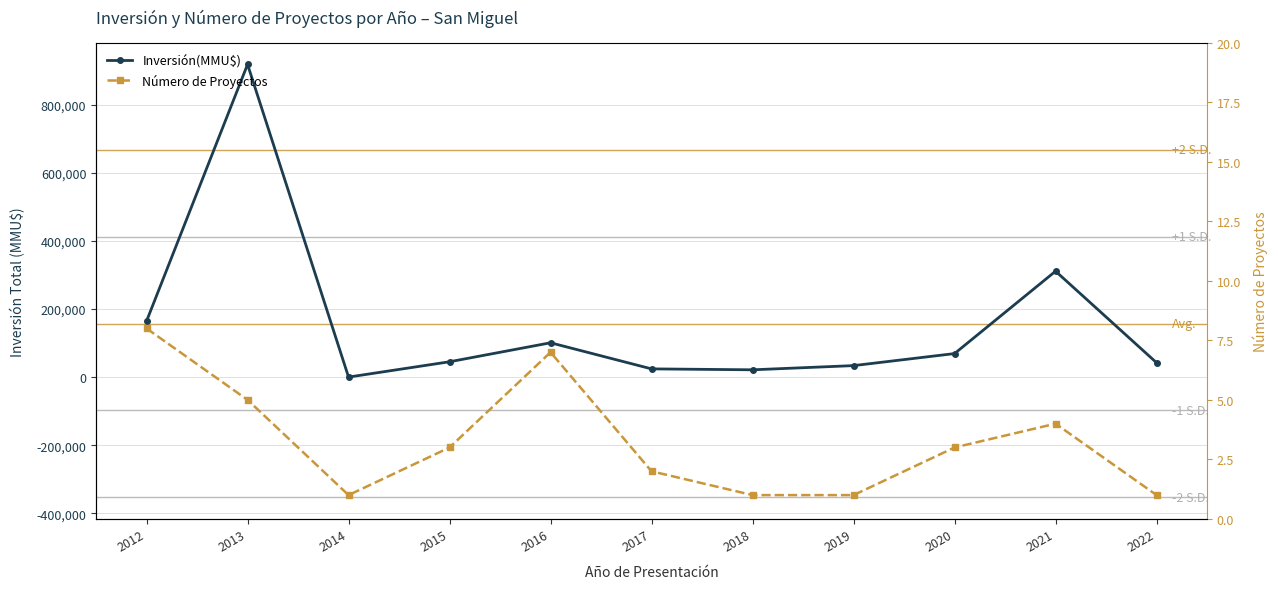

In Número de Proyectos, how many points are lower than both neighbors (excluding endpoints)?

1